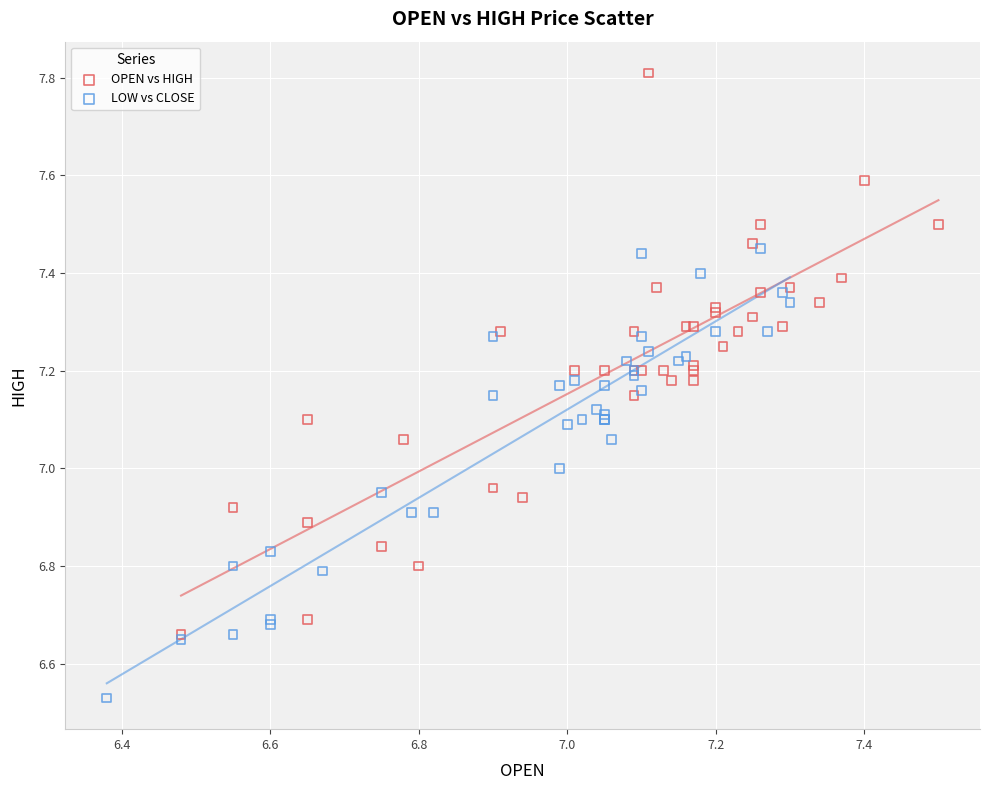

Which series has the widest spread of Y values?

OPEN vs HIGH